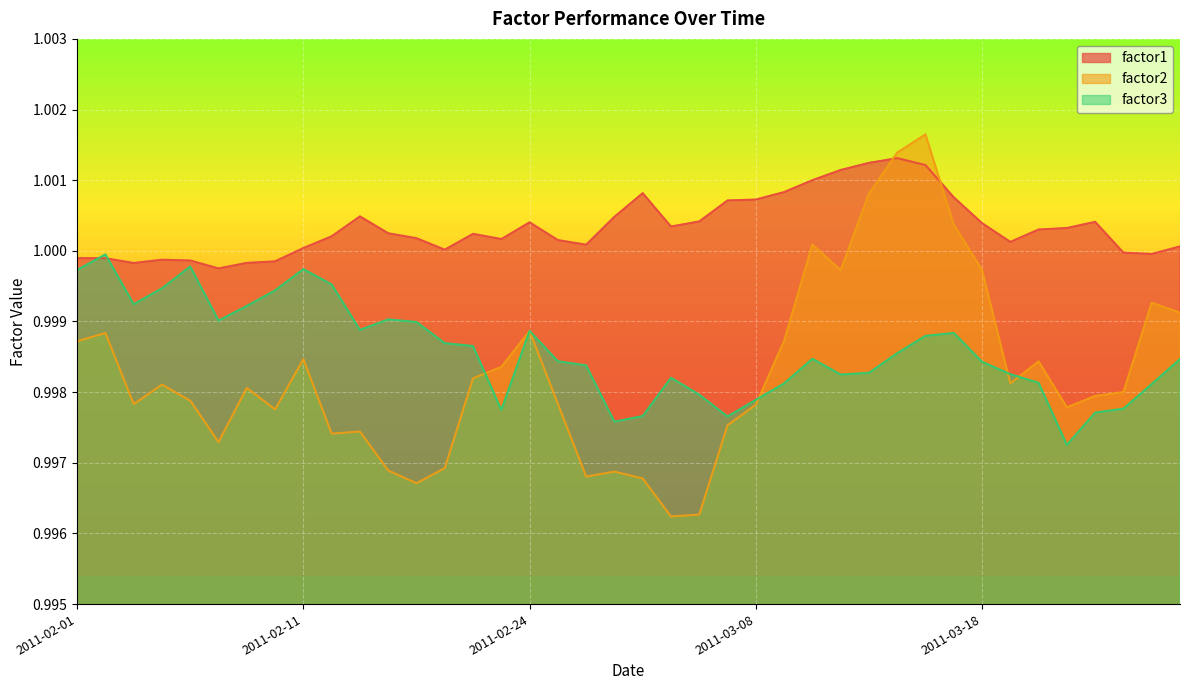

True or false: factor3 has a value of 1.0 at 2011-02-25.

True